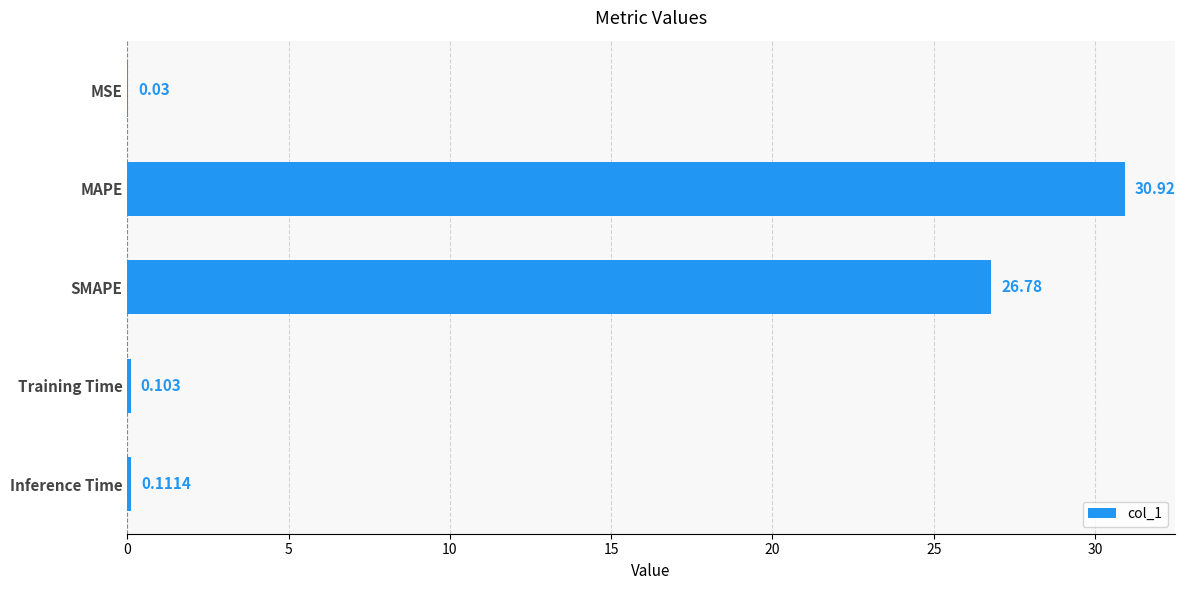

Which category has the highest value across all series?

MAPE